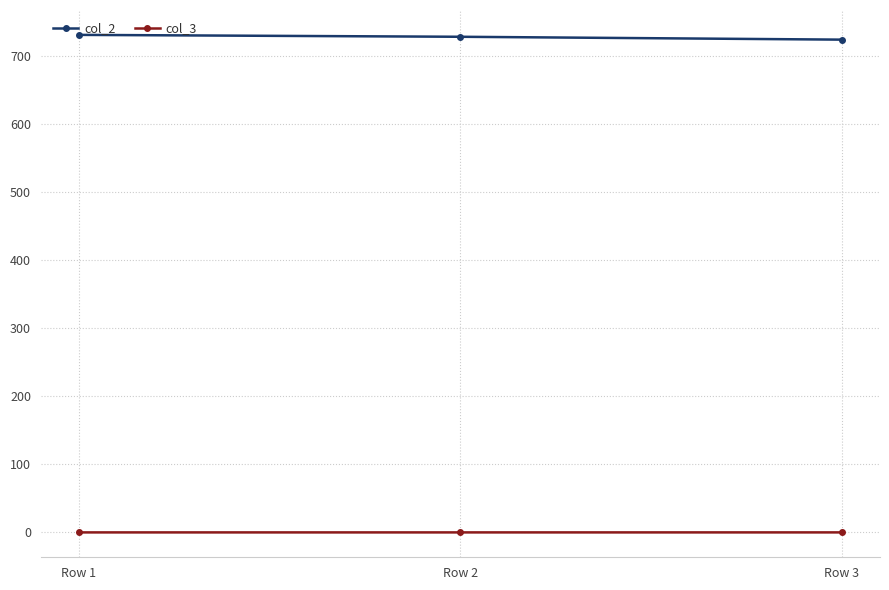

The value of col_2 at Row 3 is 723.5. True or false?

True